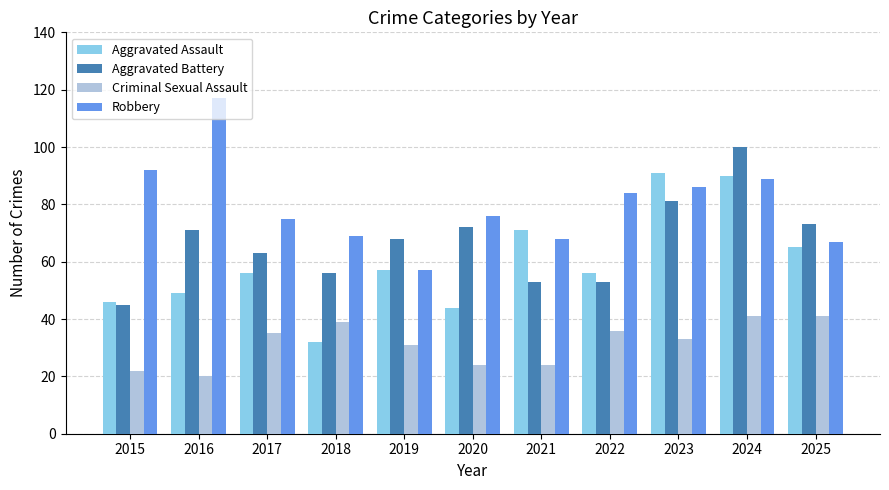

What is the sum of the Criminal Sexual Assault values at 2024 and 2017?

76